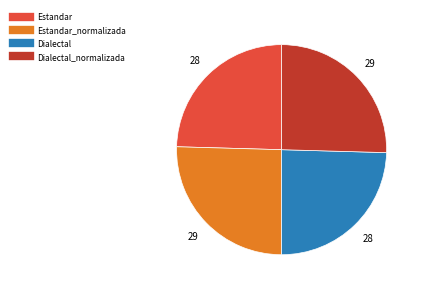

Is there any slice that represents more than half of the pie?

No